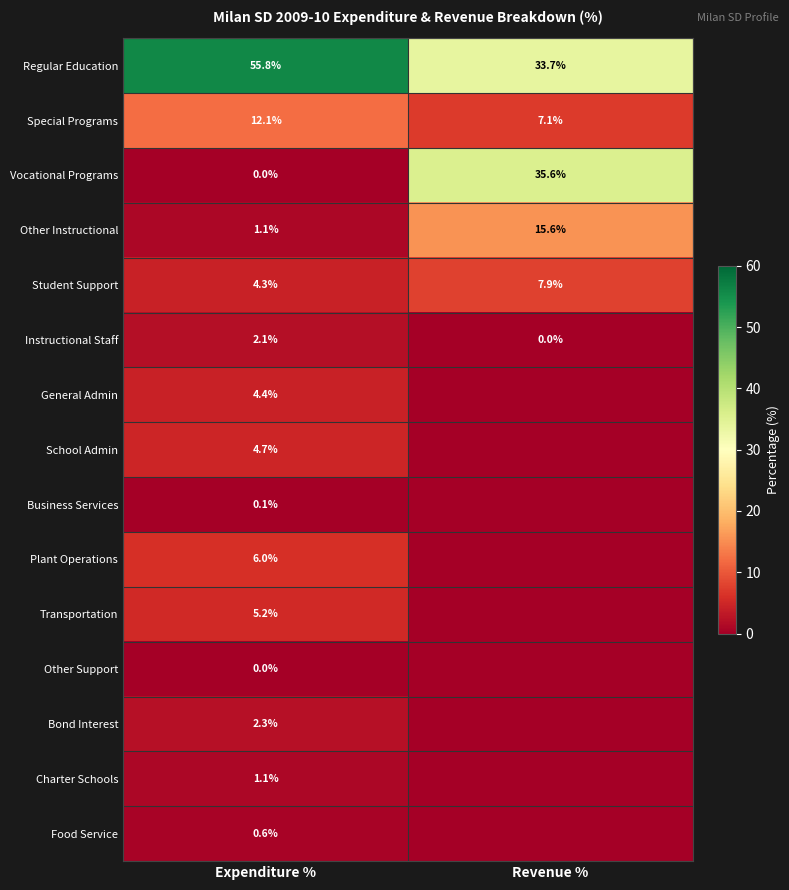

What is the spread (max minus min) of values at Expenditure %?

55.8